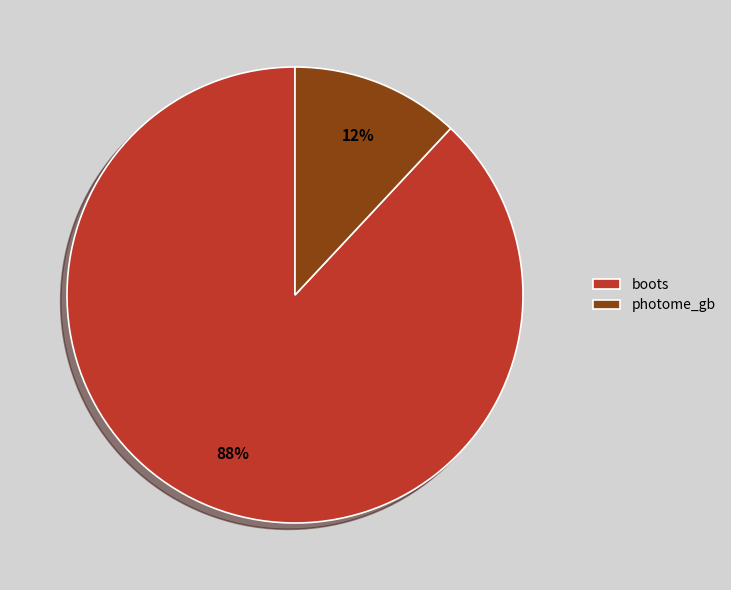

What percentage is the photome_gb slice, to the nearest percent?

12%